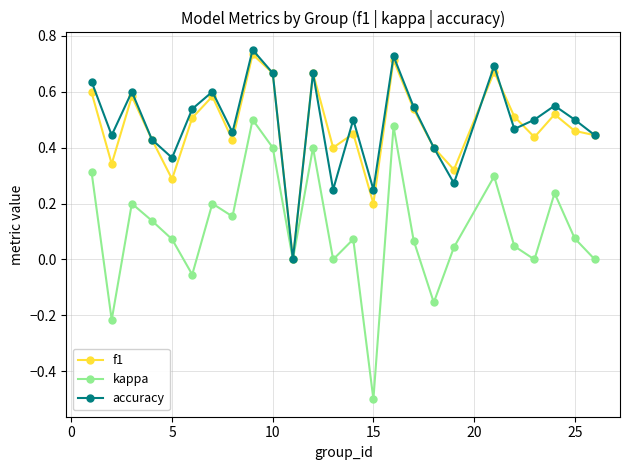

Count the number of categories in the chart.

25